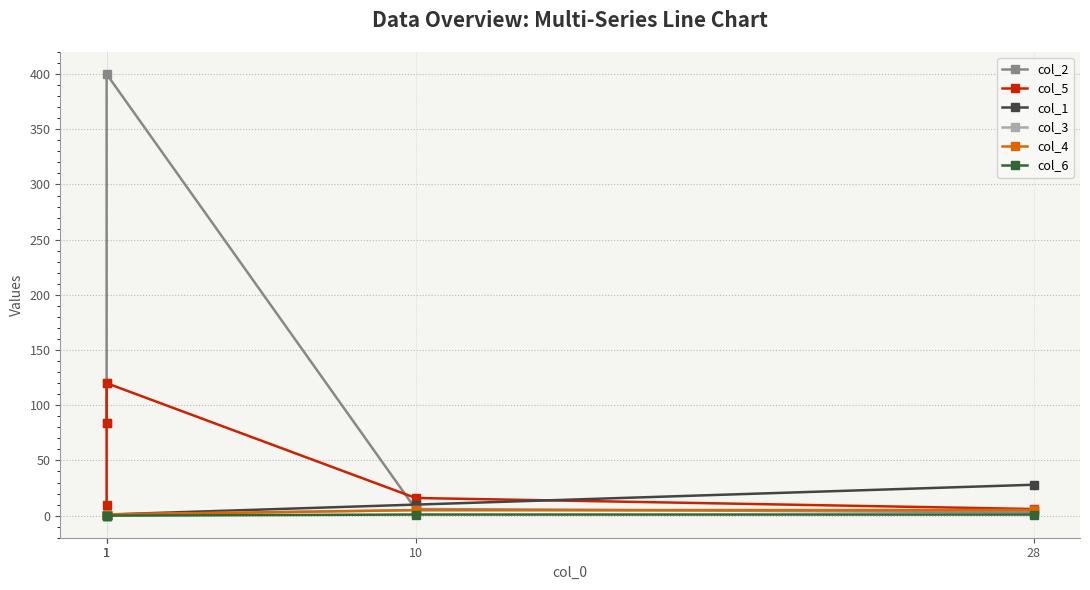

What is the difference between the maximum and minimum values in the col_5 series?

114